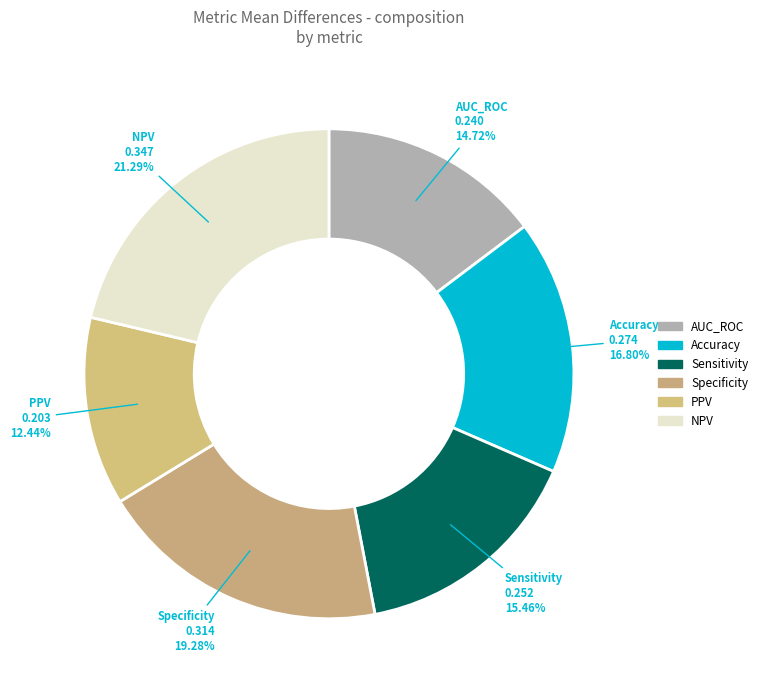

Which category has the smallest portion of the pie?

PPV